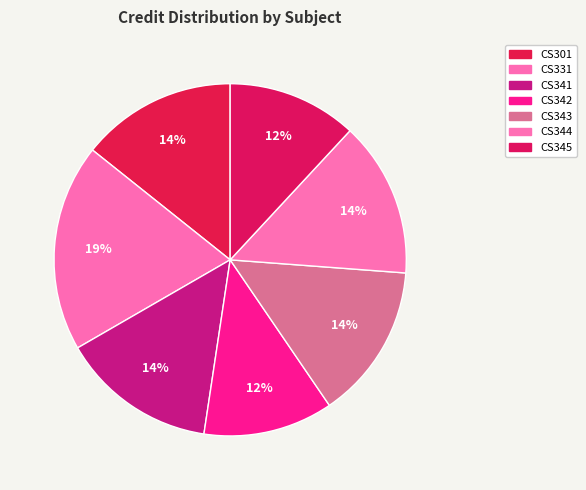

To the nearest percent, what percentage of the pie is CS342?

12%